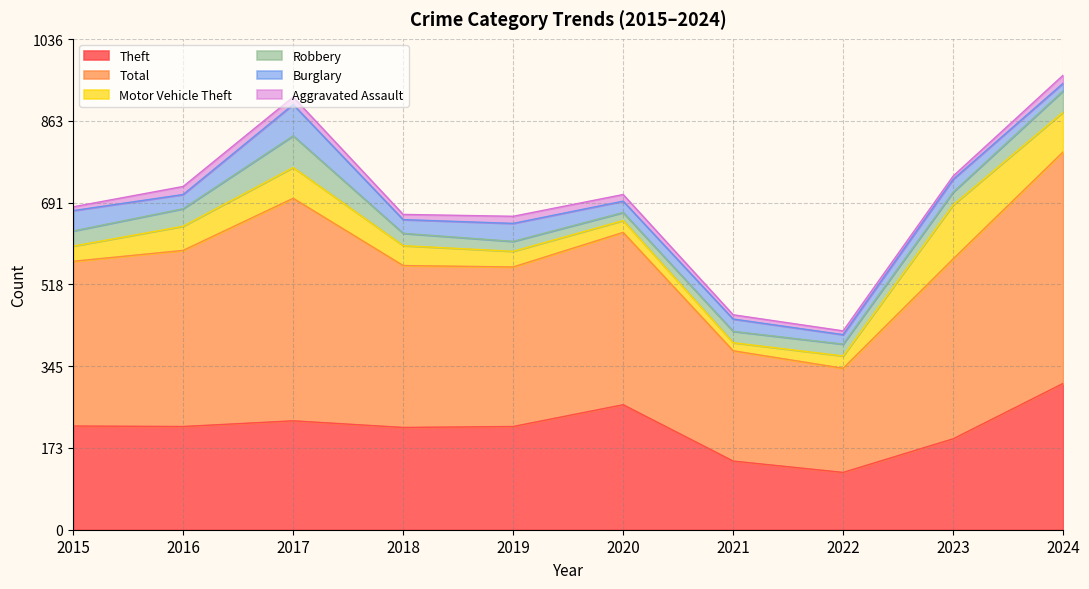

What is the difference between the maximum and minimum values in the Robbery series?

50